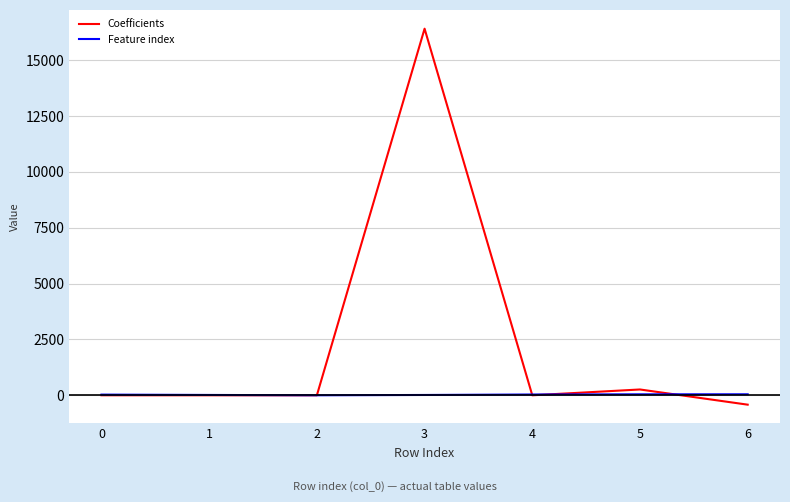

What is the greatest value displayed?

16404.6